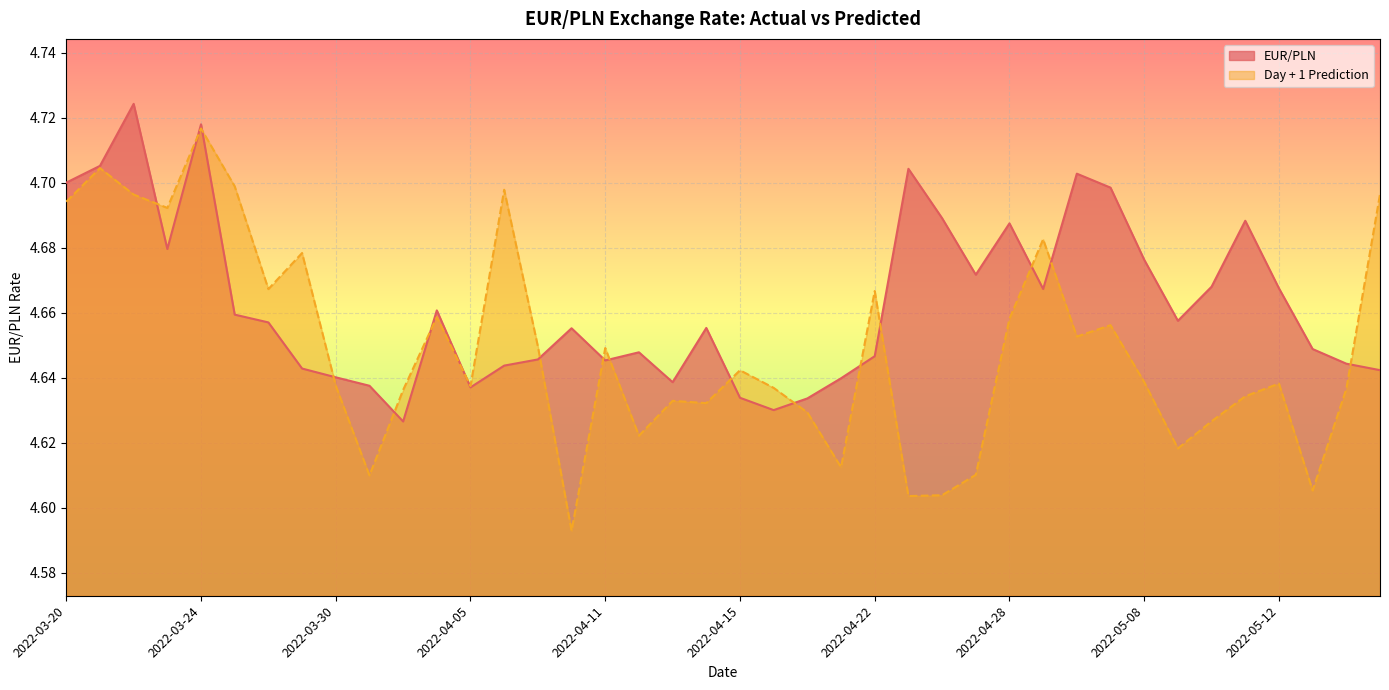

What is the label of the 2nd point from the right?

2022-05-16